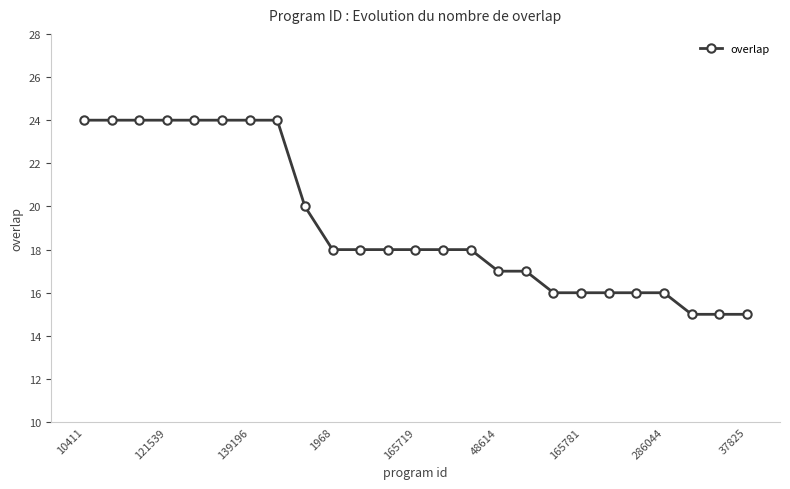

What is the value of the 9th point from the left?

20